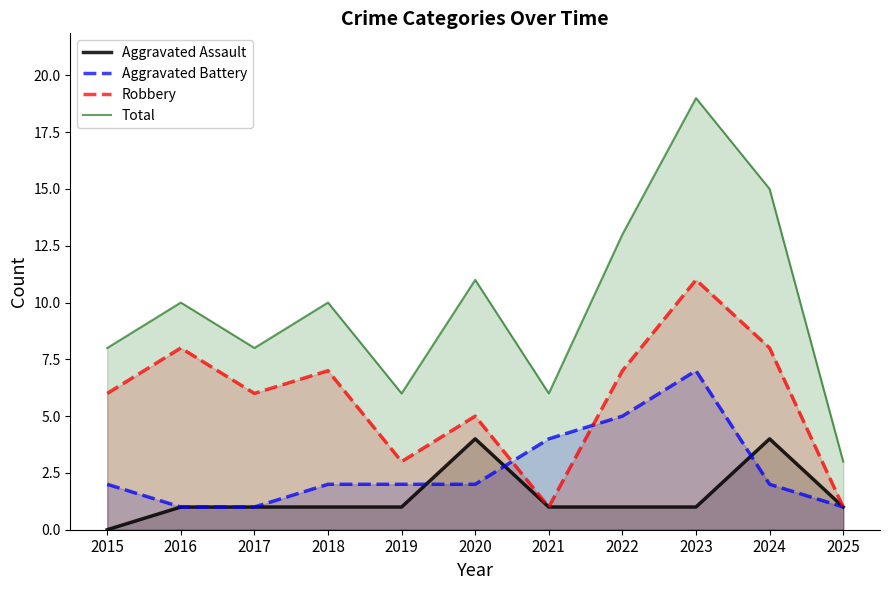

List the series in order of their peak value, highest first.

Total, Robbery, Aggravated Battery, Aggravated Assault